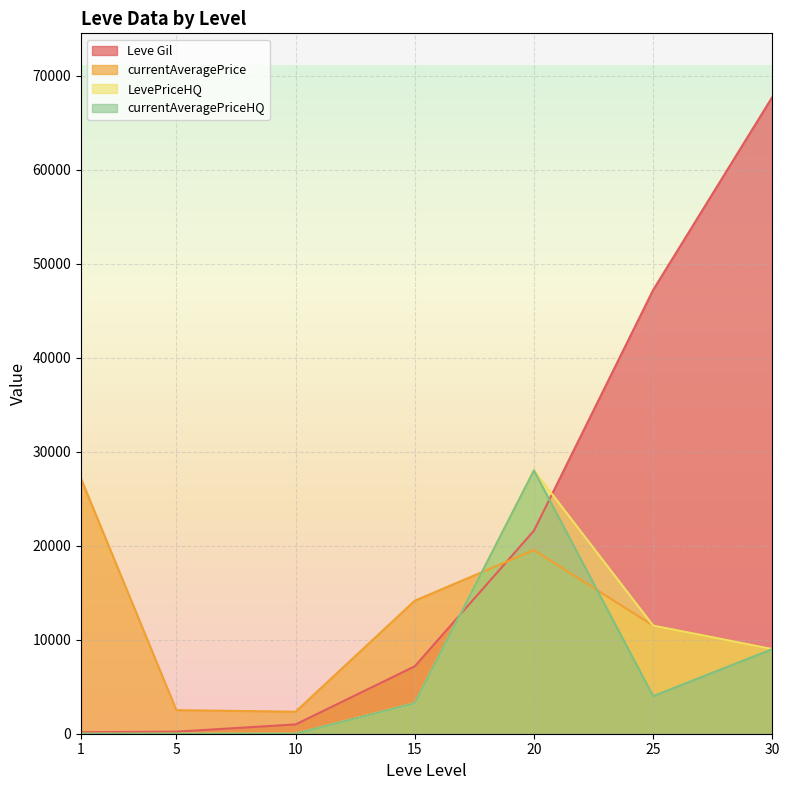

Which series ends up on top after the final intersection of currentAveragePrice and currentAveragePriceHQ?

currentAveragePrice